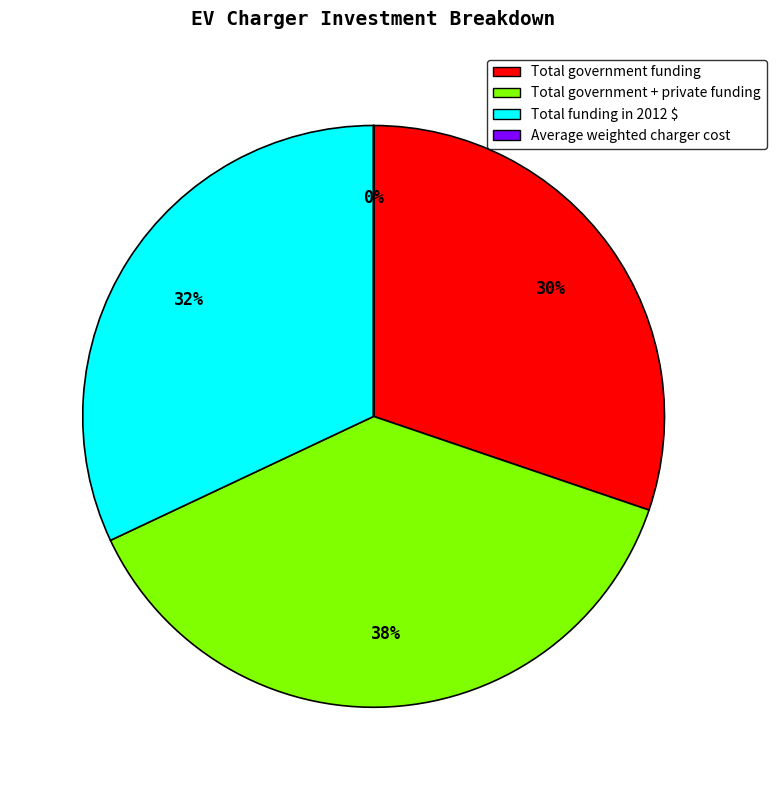

Do Total government + private funding and Total funding in 2012 $ together represent more than half of the pie?

Yes